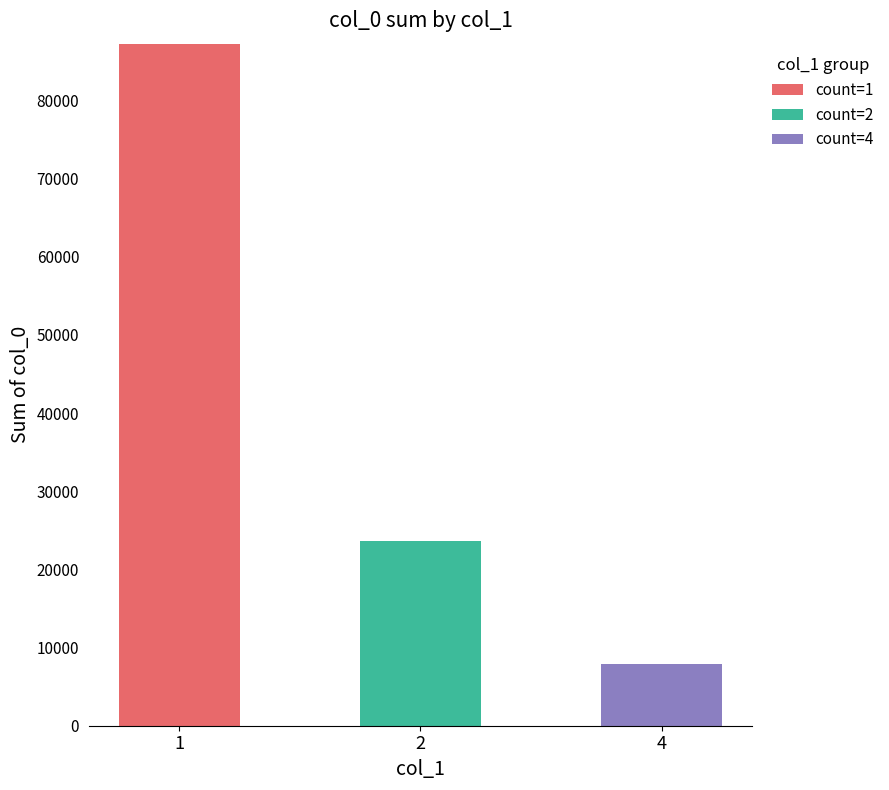

The value of count=1 at 2 is 39034. True or false?

False